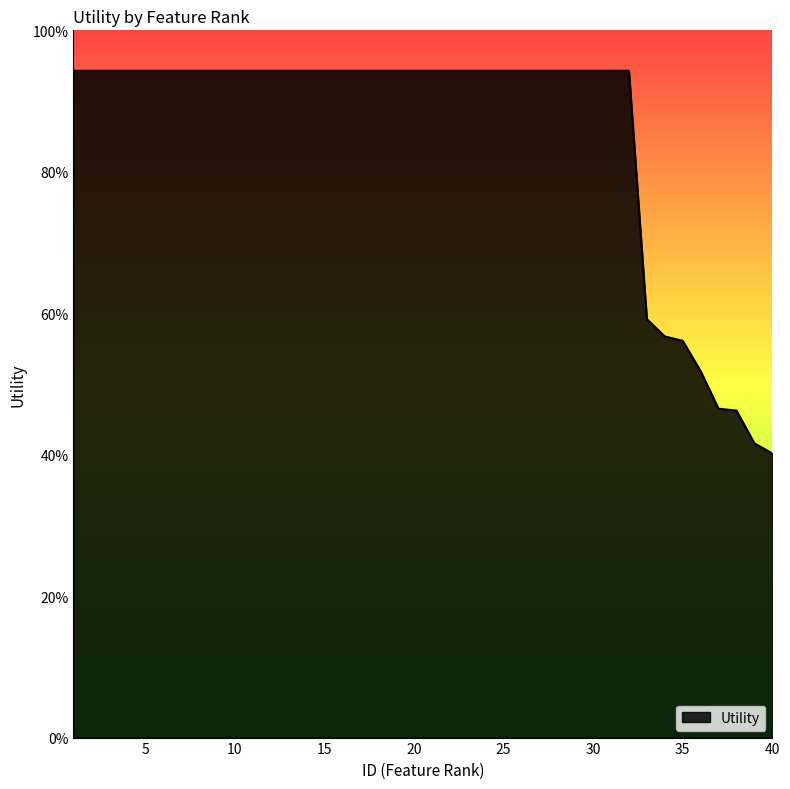

Is this an area chart (filled region under the line)?

Yes